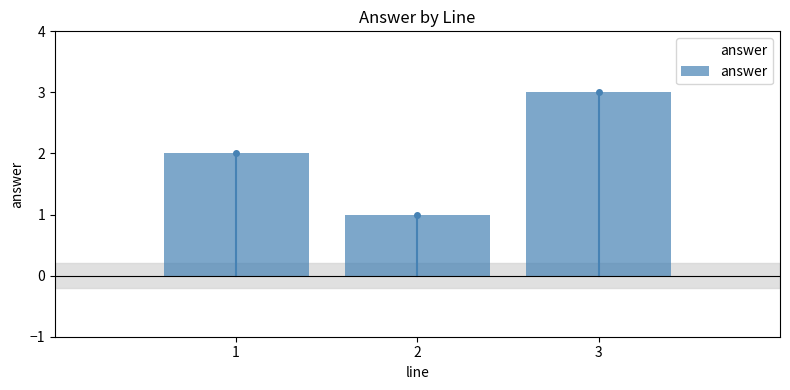

What is the value of the 2nd bar from the left?

1